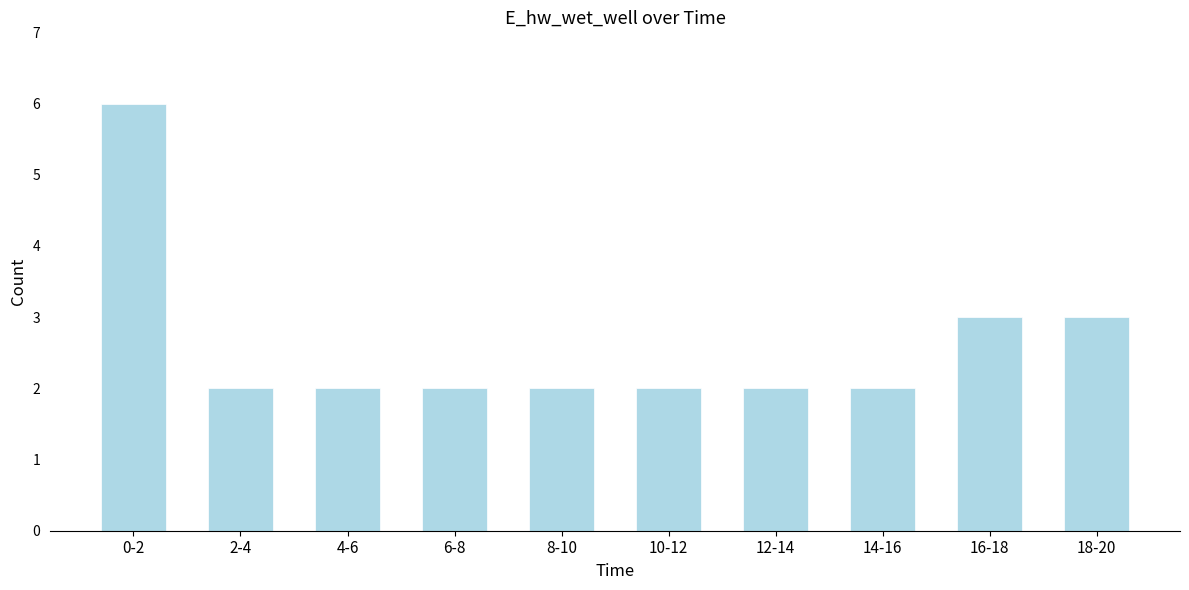

Reading right to left, extract all data points from this chart.

18-20=3	16-18=3	14-16=2	12-14=2	10-12=2	8-10=2	6-8=2	4-6=2	2-4=2	0-2=6